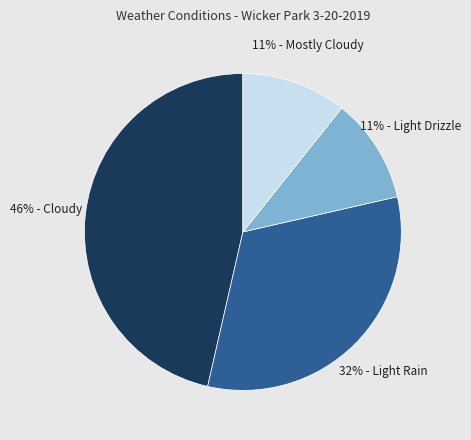

Is there any slice that represents more than half of the pie?

No